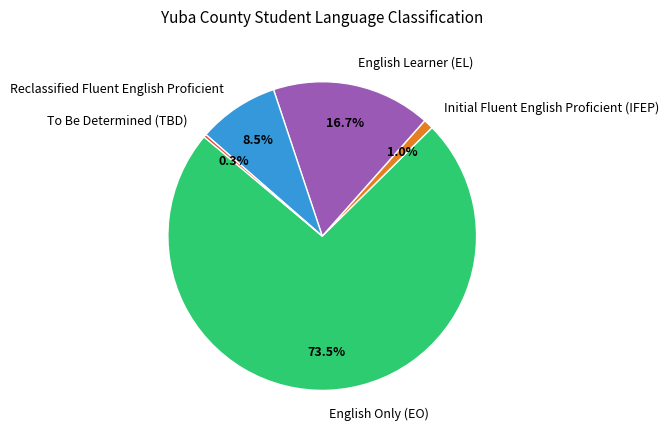

To the nearest percent, what is the combined percentage of English Learner (EL) and To Be Determined (TBD)?

17%